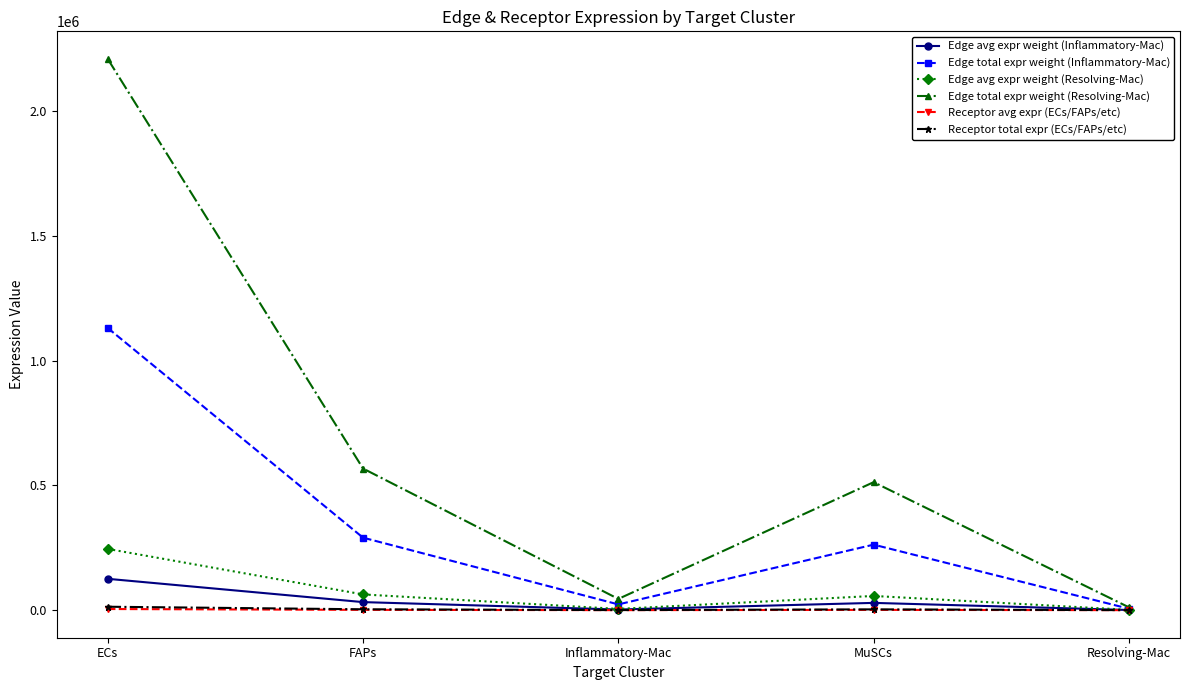

Is this an area chart (filled region under the line)?

No